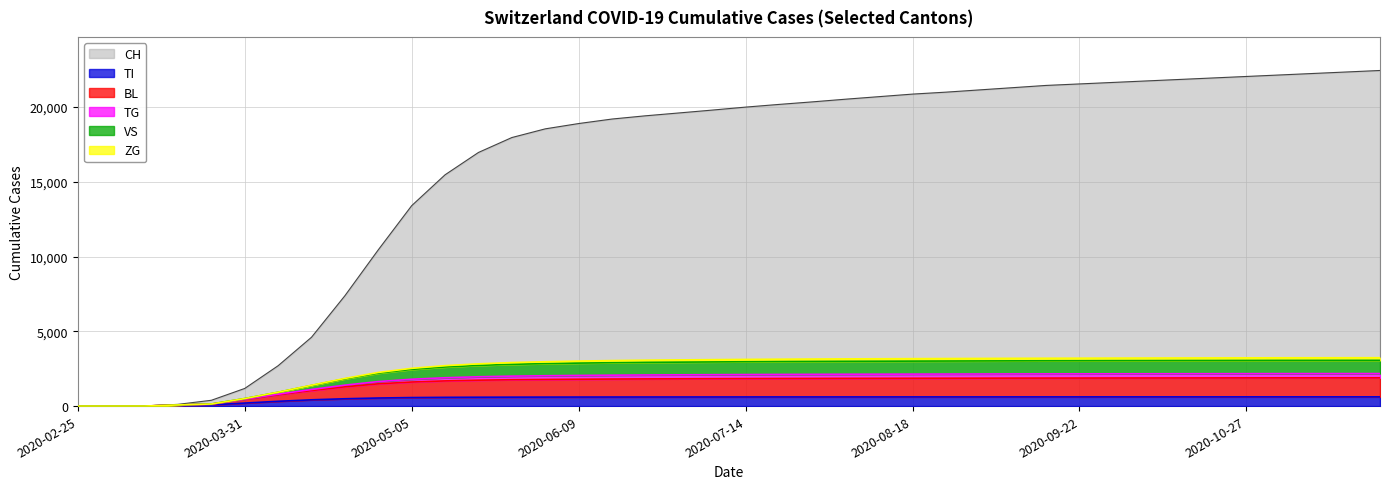

The value of CH at 2020-03-31 is 1180. True or false?

True